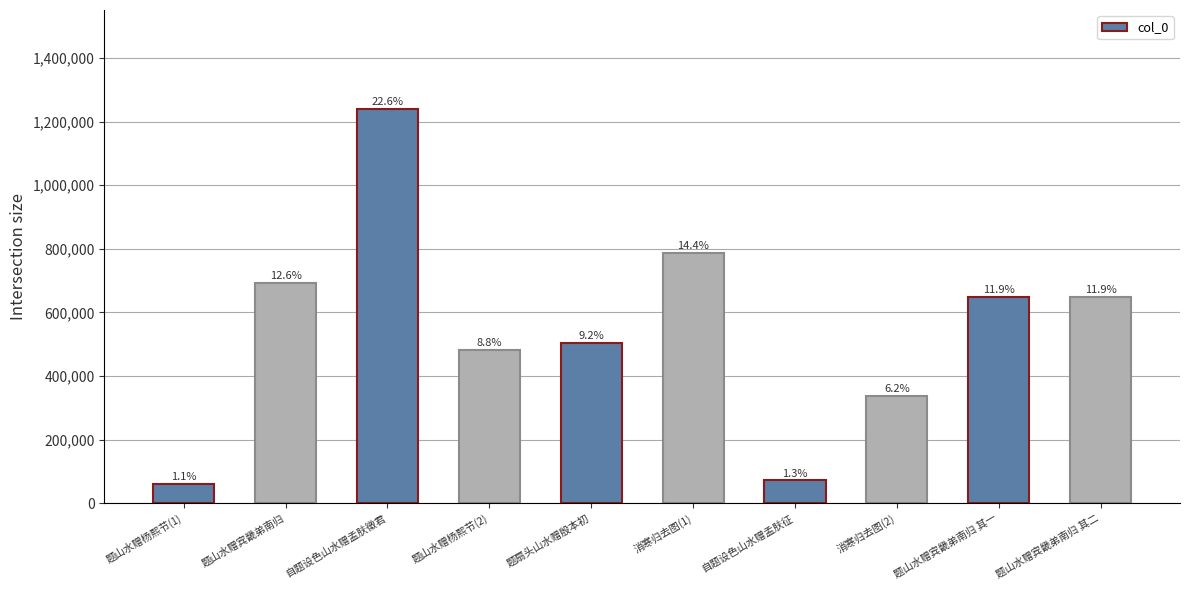

Are the bars horizontal?

No